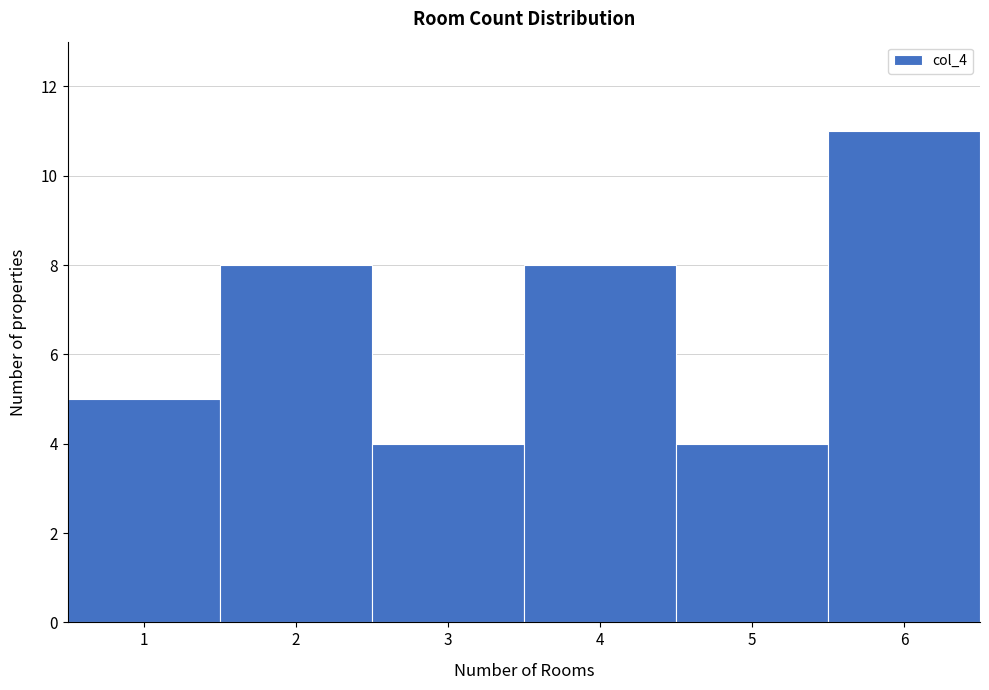

Reading left to right, transcribe this chart: for each bar, give the range it covers on the x-axis and its height. The values are not printed on the chart, so give them approximately, as read against the axis.

0.5 to 1.5: 5
1.5 to 2.5: 8
2.5 to 3.5: 4
3.5 to 4.5: 8
4.5 to 5.5: 4
5.5 to 6.5: 11